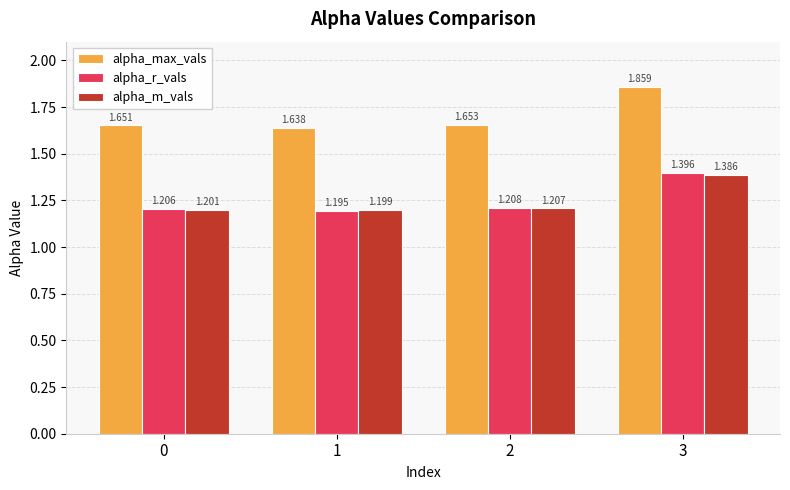

Rank the series by their maximum value, from highest to lowest.

alpha_max_vals, alpha_r_vals, alpha_m_vals